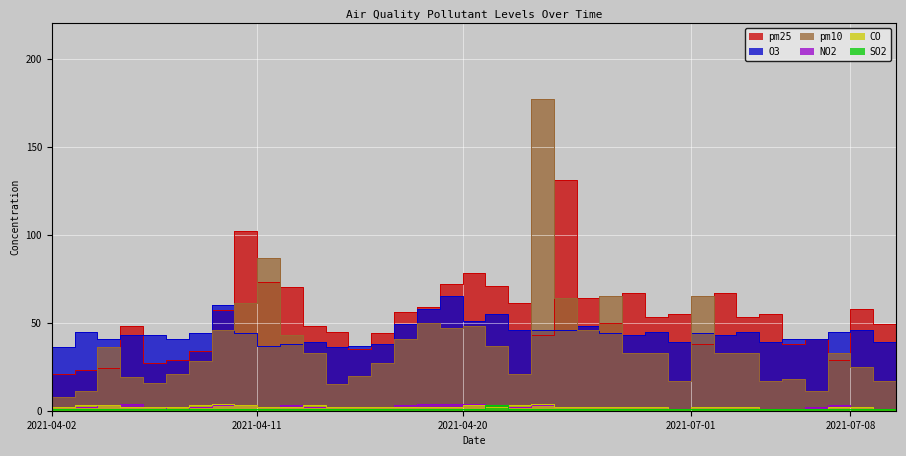

Rank the categories by NO2 value from highest to lowest.

2021-04-05, 2021-04-18, 2021-04-19, 2021-04-20, 2021-04-04, 2021-04-09, 2021-04-10, 2021-04-12, 2021-04-17, 2021-04-23, 2021-07-07, 2021-04-02, 2021-04-03, 2021-04-06, 2021-04-08, 2021-04-11, 2021-04-13, 2021-04-14, 2021-04-15, 2021-04-16, 2021-04-21, 2021-04-22, 2021-04-24, 2021-04-25, 2021-04-26, 2021-04-27, 2021-04-28, 2021-07-01, 2021-07-02, 2021-07-03, 2021-07-06, 2021-07-08, 2021-07-10, 2021-04-07, 2021-04-29, 2021-07-04, 2021-07-05, 2021-07-09